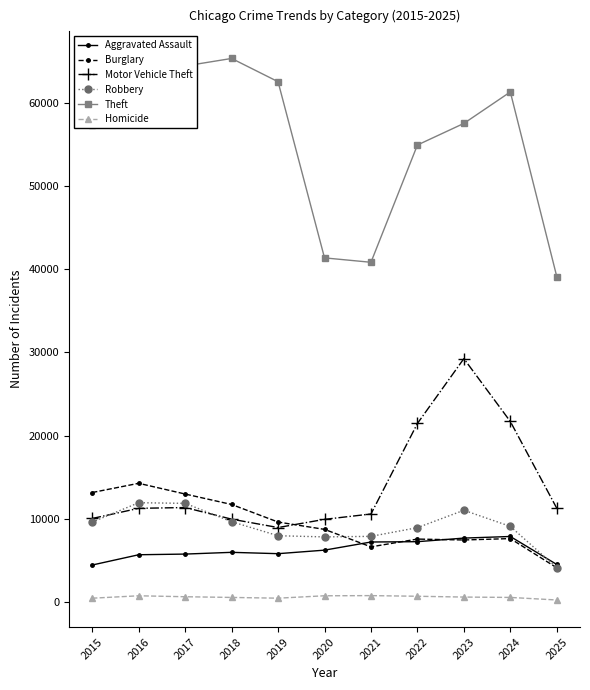

What is the sum of all Theft values?

606090